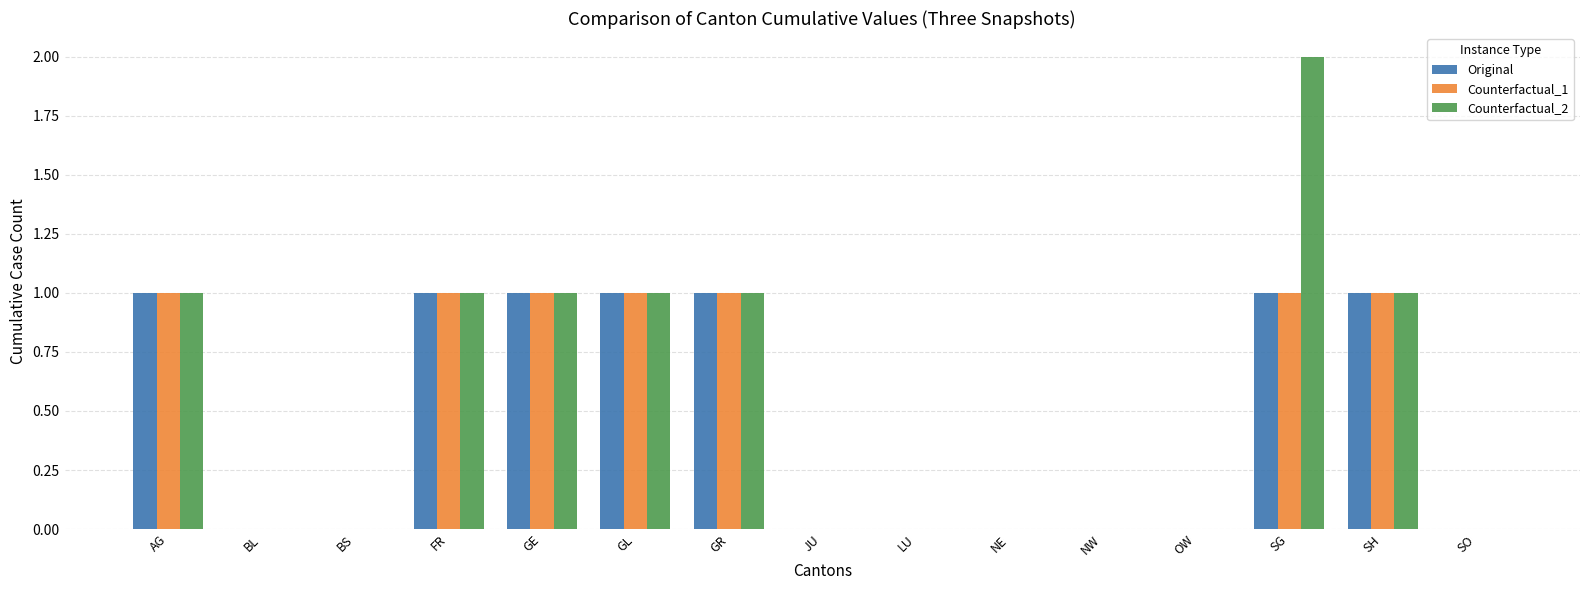

How many groups of bars are there?

15